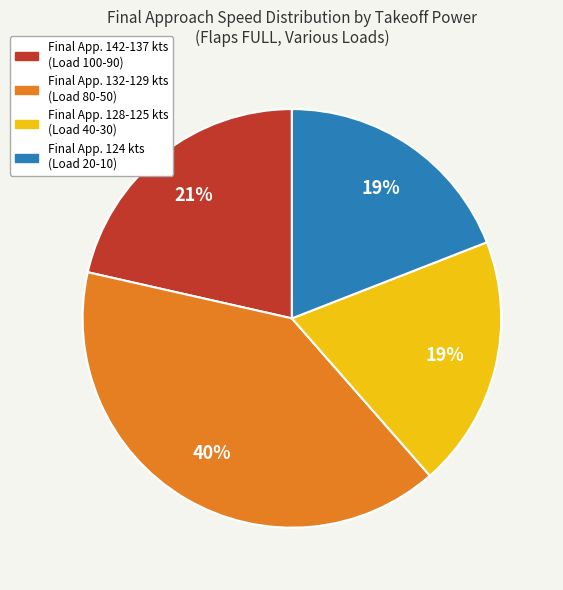

To the nearest percent, what is the difference between the largest and smallest slice percentages?

21%